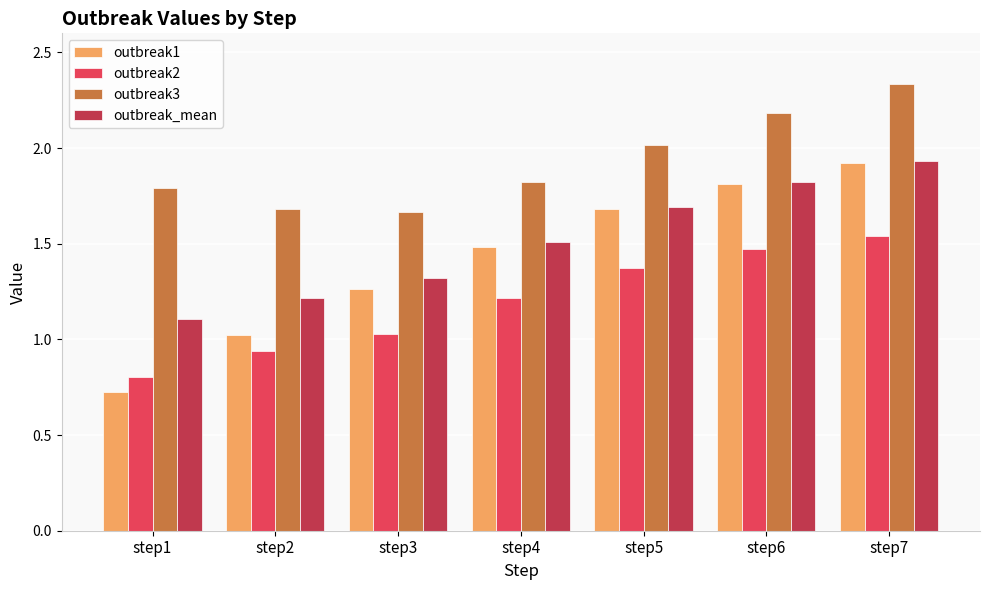

How many data points in outbreak1 are less than 1?

1